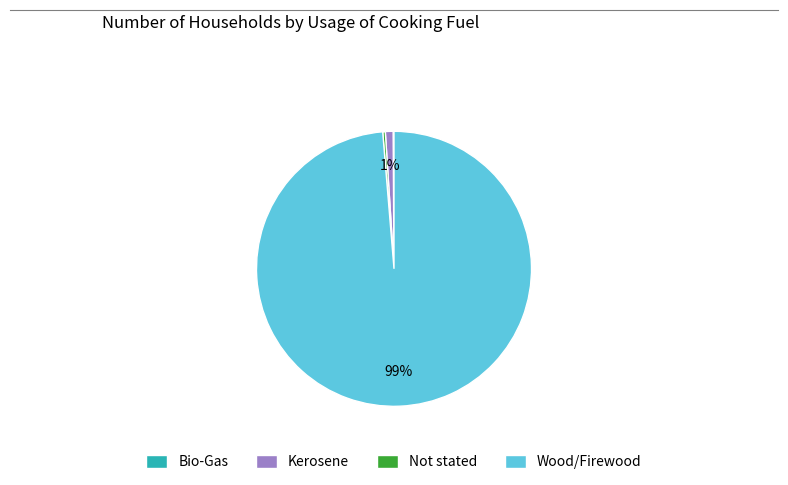

The Not stated slice represents 12% of the pie. True or false?

False